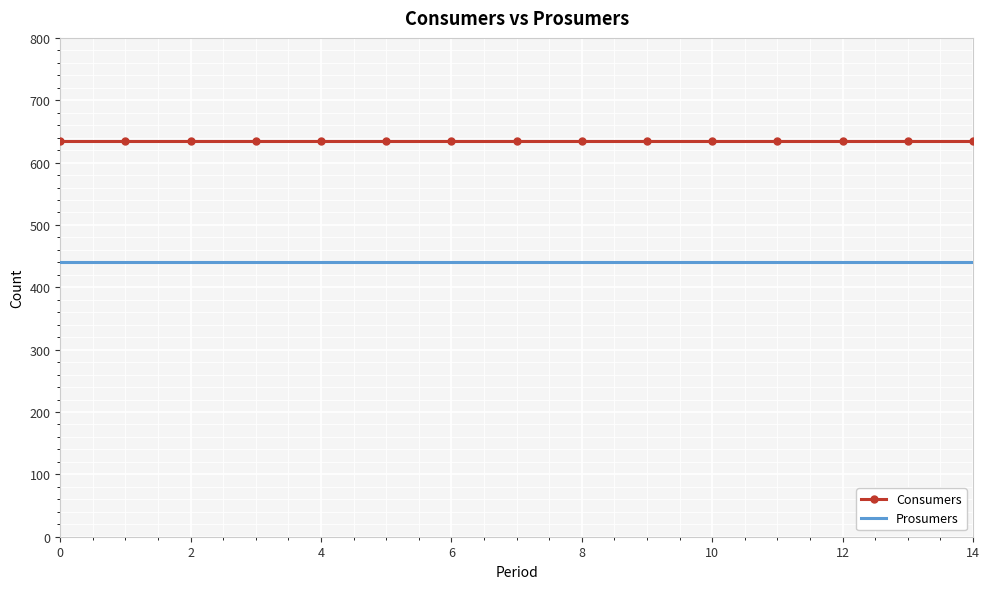

At how many categories does at least one series exceed 522?

15